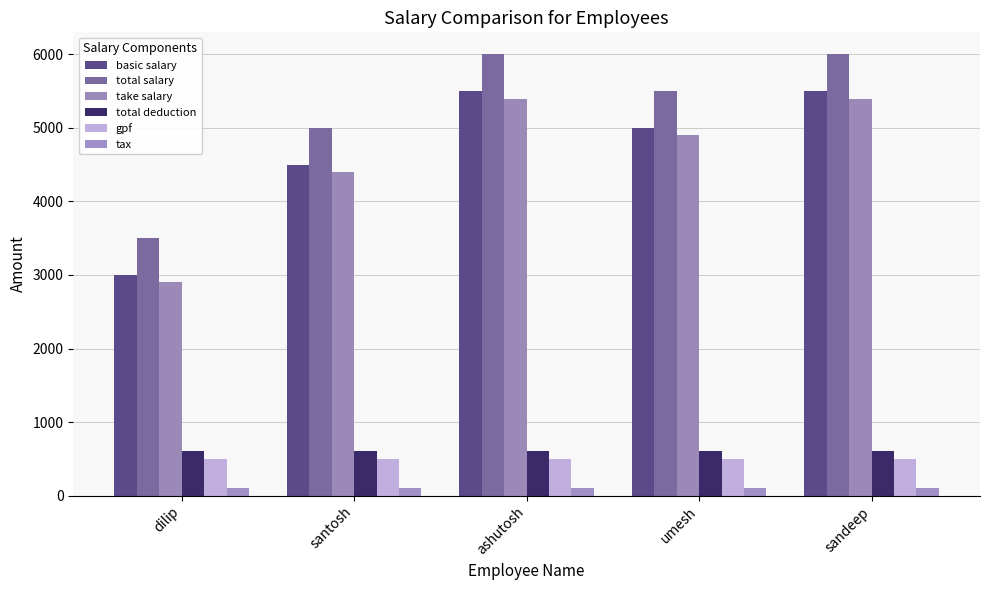

How many distinct data groups are displayed?

6